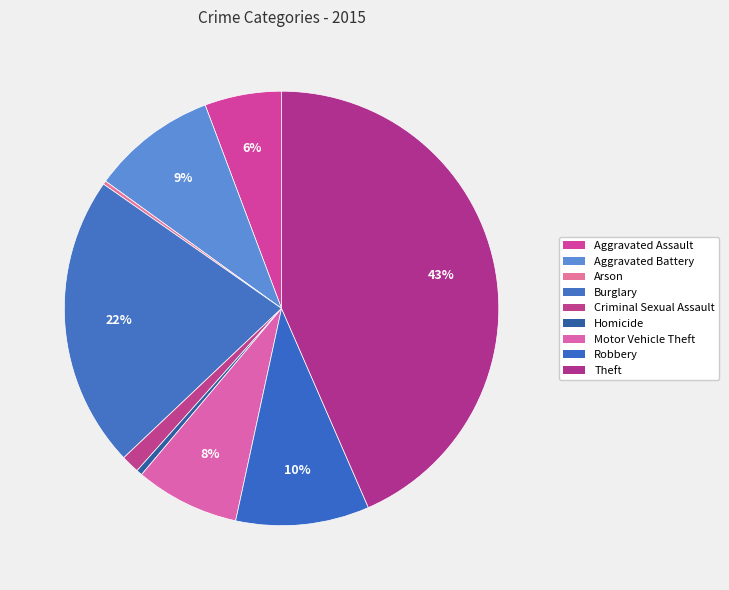

What is the ratio of the value at Robbery to the value at Criminal Sexual Assault?

7.3